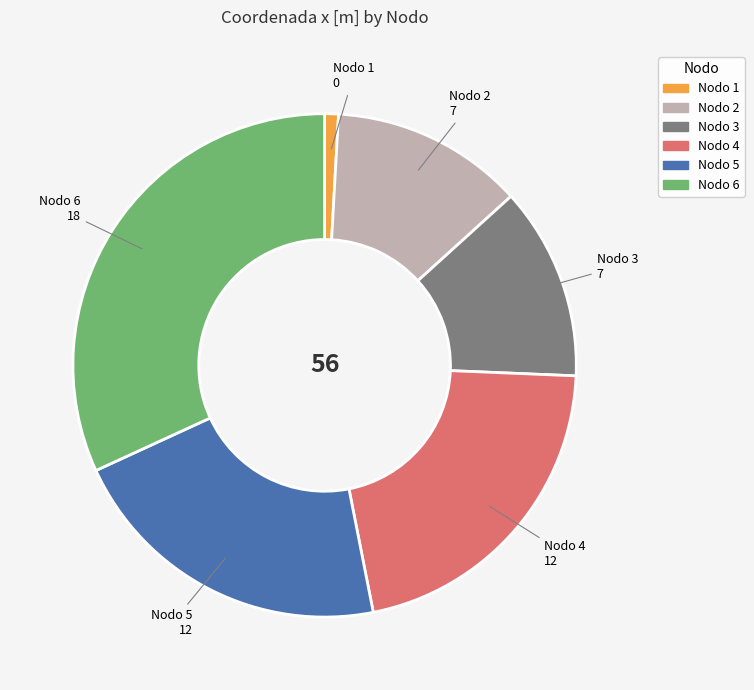

Does any single category account for the majority?

No